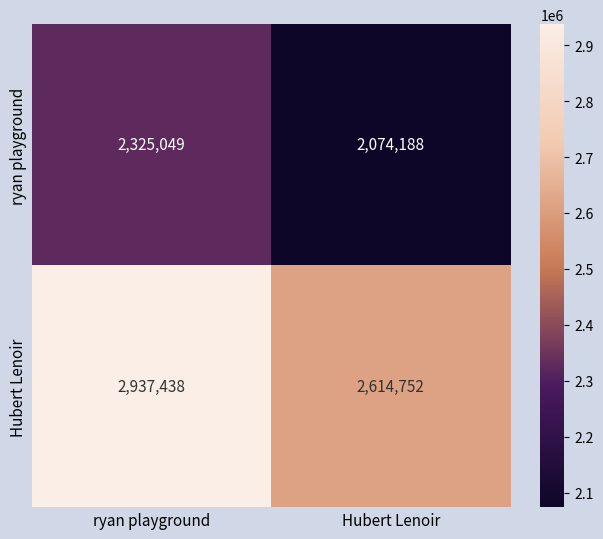

Which series has the widest spread of values?

Hubert Lenoir